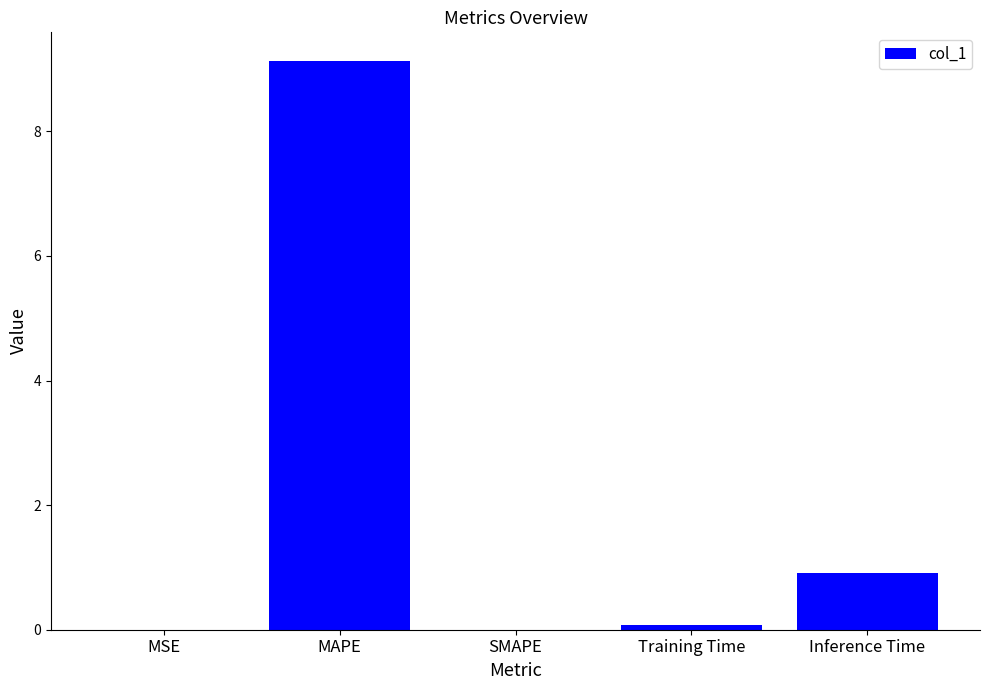

True or false: the data shows 0.9 at Inference Time.

True